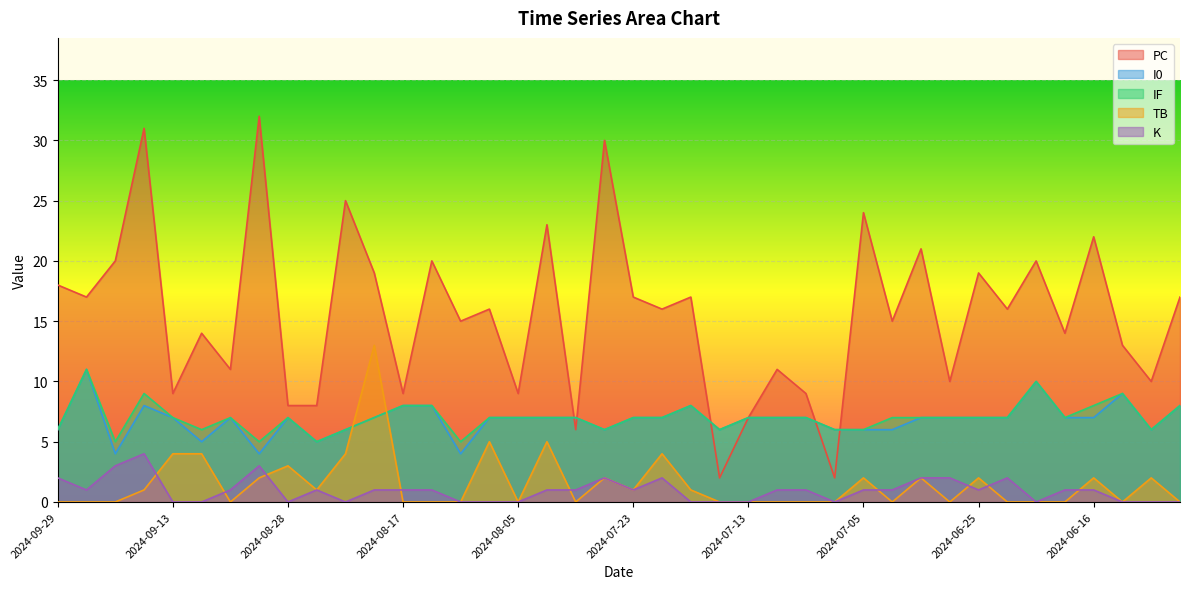

Which series has the widest spread of values?

PC